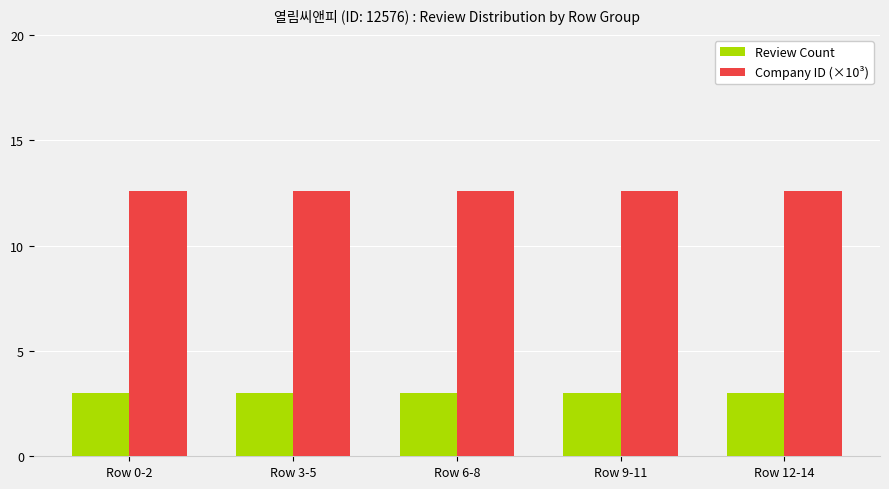

Reading left to right, list all the values displayed in this chart.

Review Count: Row 0-2=3.0	Row 3-5=3.0	Row 6-8=3.0	Row 9-11=3.0	Row 12-14=3.0
Company ID (×10³): Row 0-2=12.6	Row 3-5=12.6	Row 6-8=12.6	Row 9-11=12.6	Row 12-14=12.6